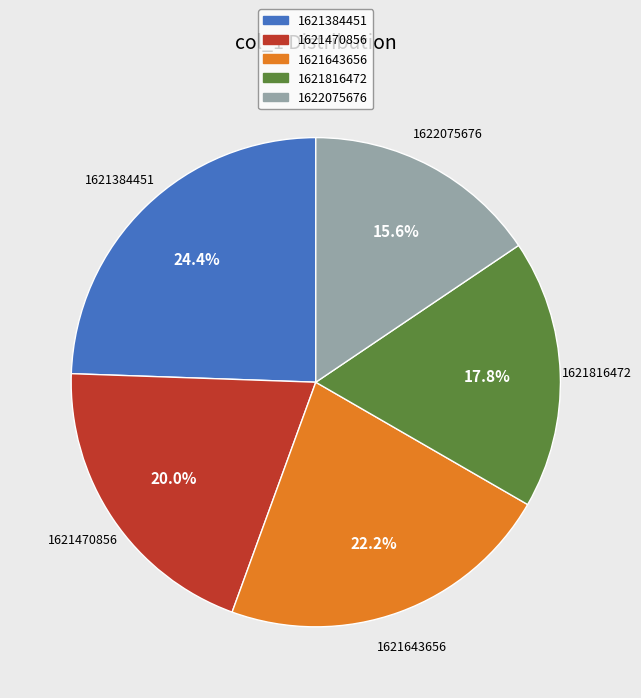

What is the ratio of the value at 1621816472 to the value at 1621384451?

0.7